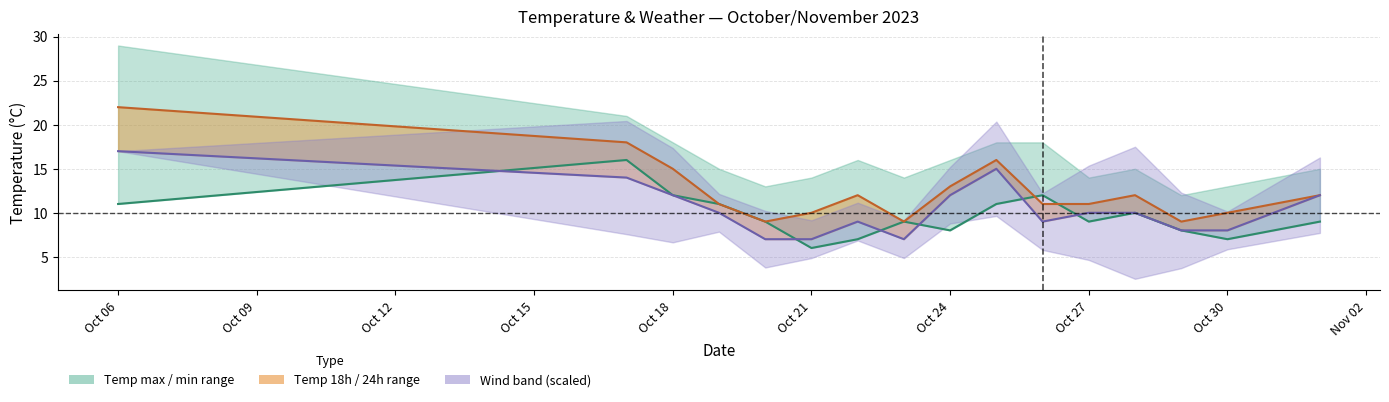

Is the value of temp_18 line at Oct 27 greater than the value of temp_24 at Oct 06?

No